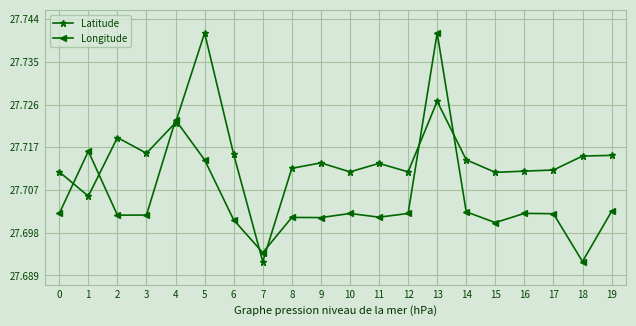

The value of Longitude at 10 is 17.0. True or false?

False